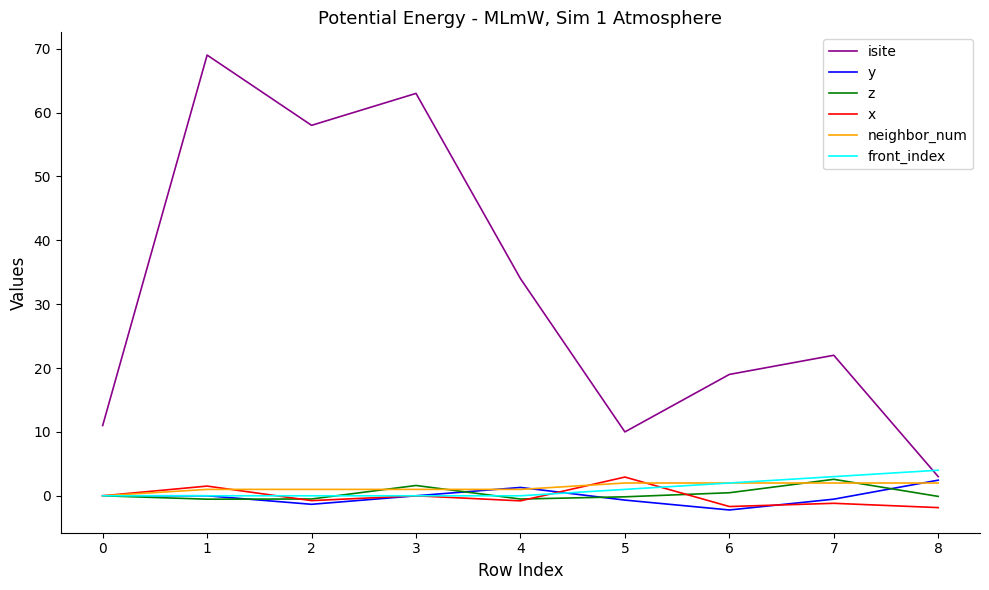

Which series changed the most between 1 and 6?

isite